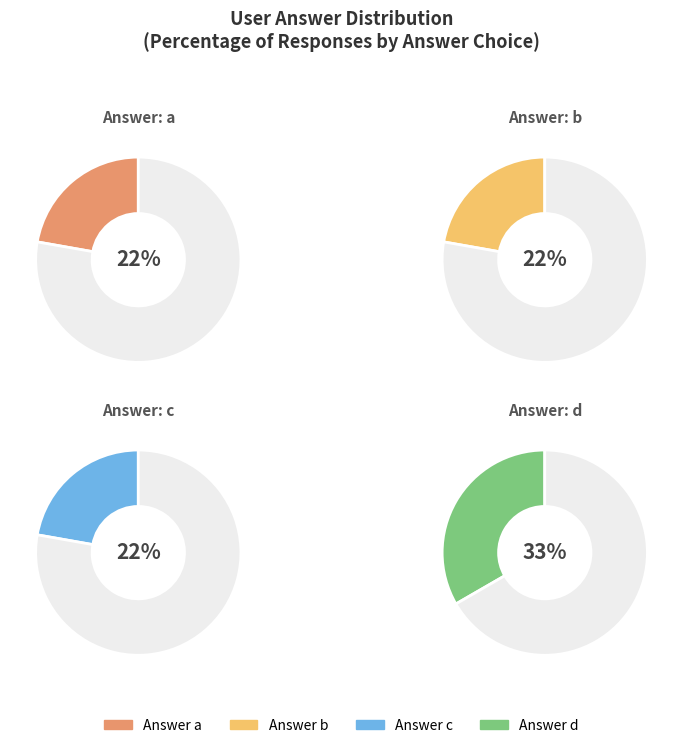

What is the smallest slice in the pie chart?

a